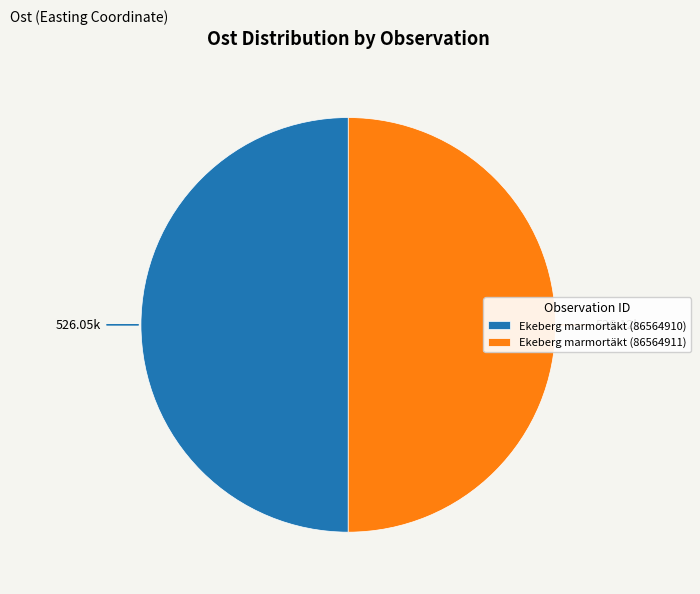

Approximately how many times larger is the value at Ekeberg marmortäkt (86564911) compared to Ekeberg marmortäkt (86564910)?

1.0